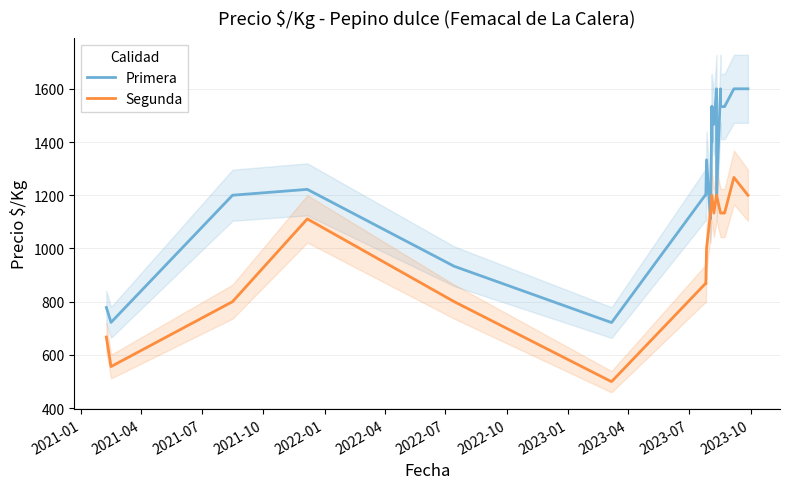

Rank the series at 2023-01 from highest to lowest value.

Primera, Segunda